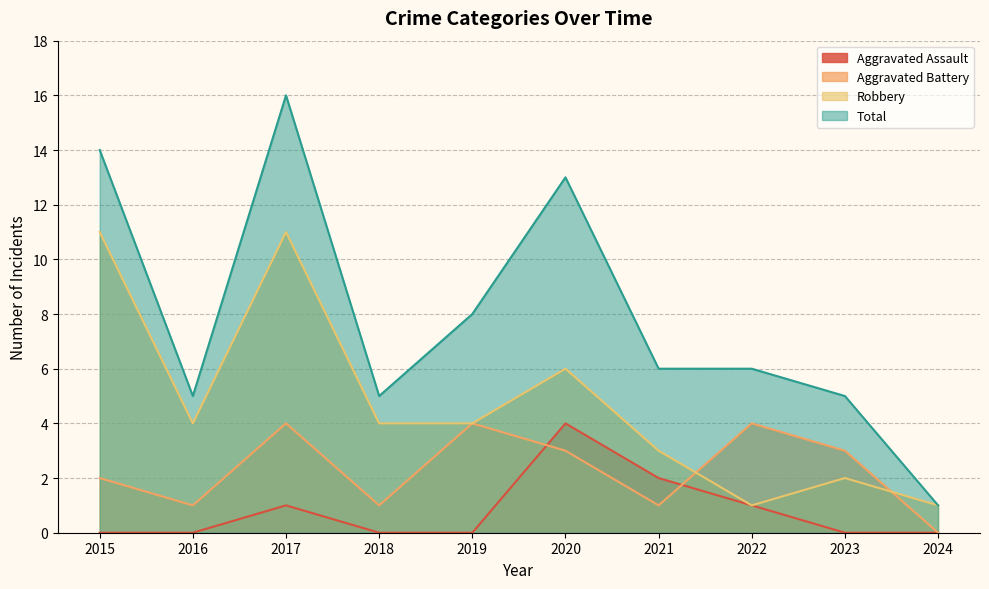

What is the difference between the Aggravated Battery values at 2019 and 2023?

1